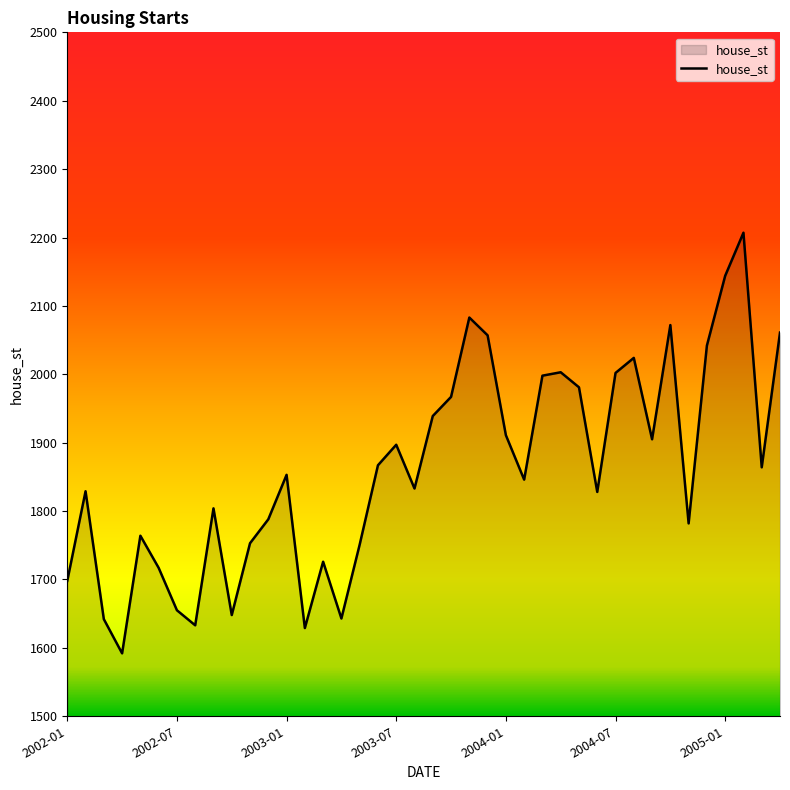

What is the difference between the maximum and minimum values?

615